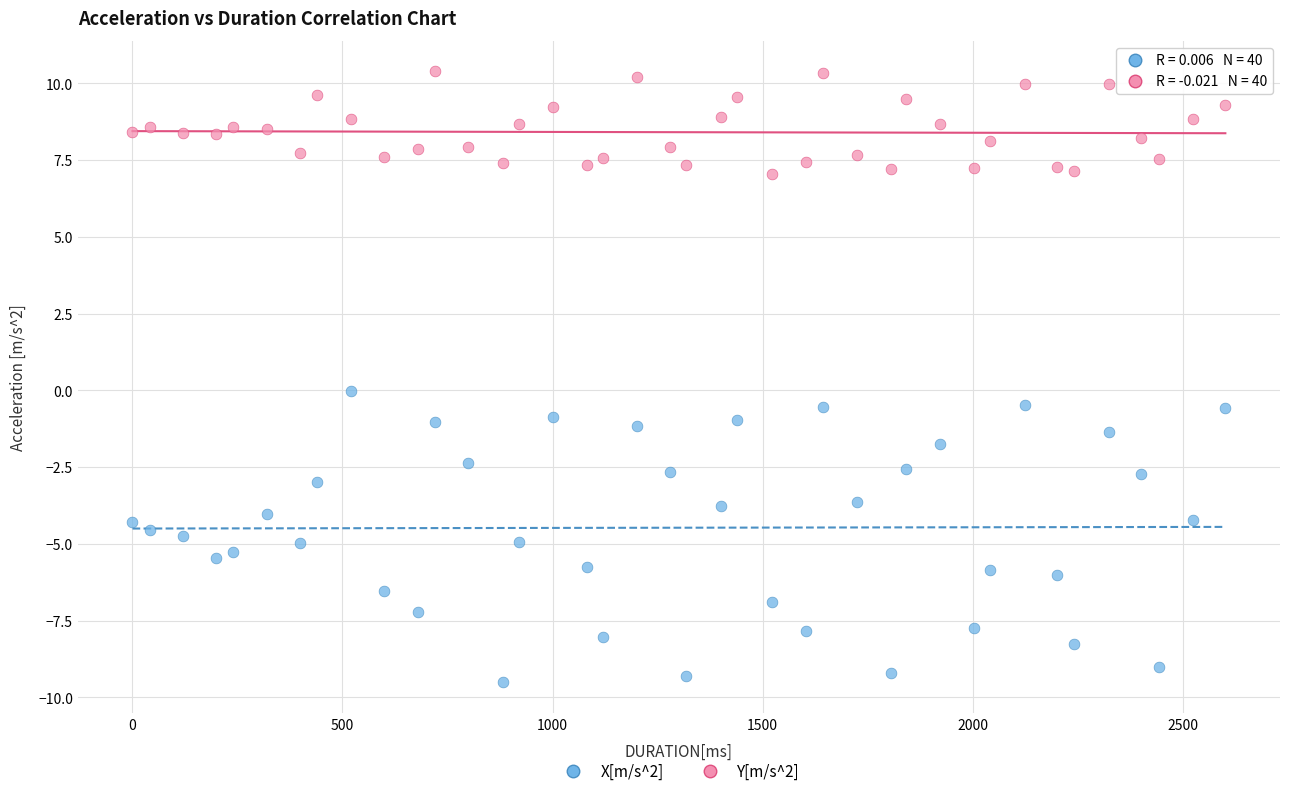

What are all the series names shown in the legend?

X[m/s^2], Y[m/s^2]